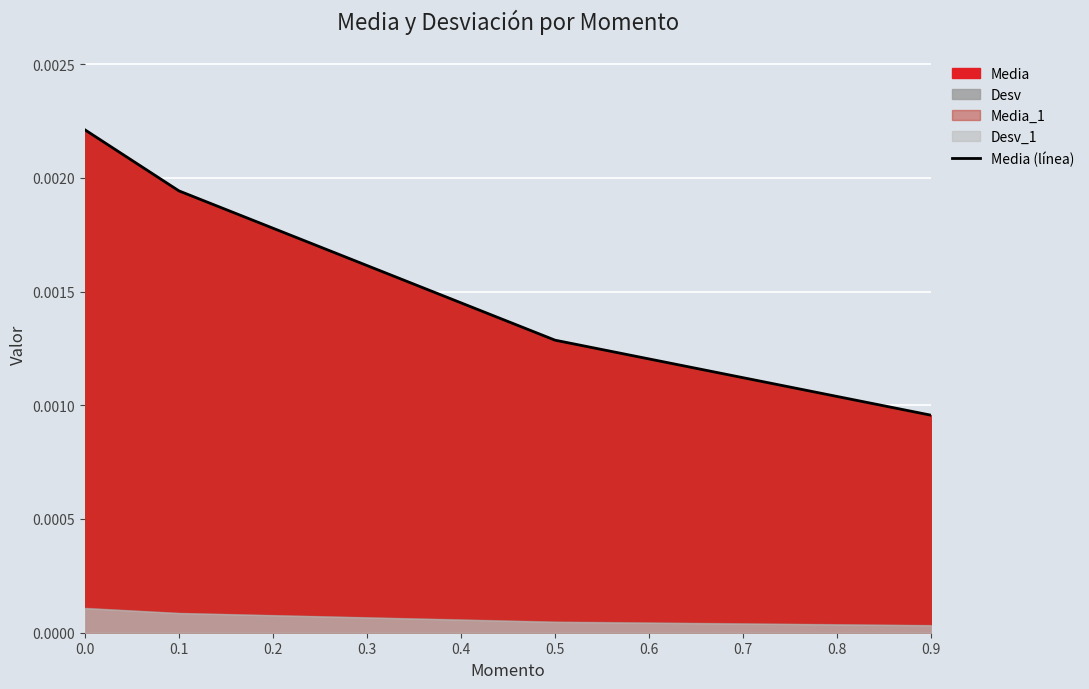

How many lines are shown in the chart?

1